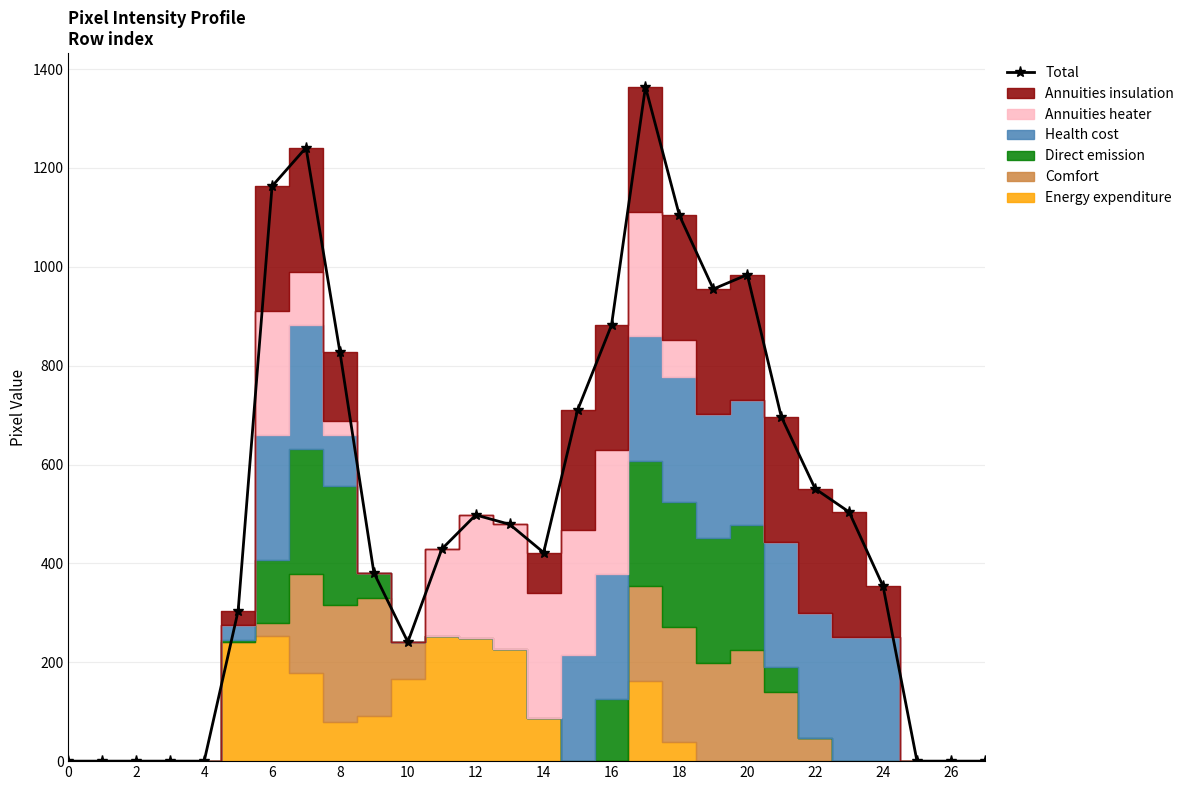

How many lines are shown in the chart?

1